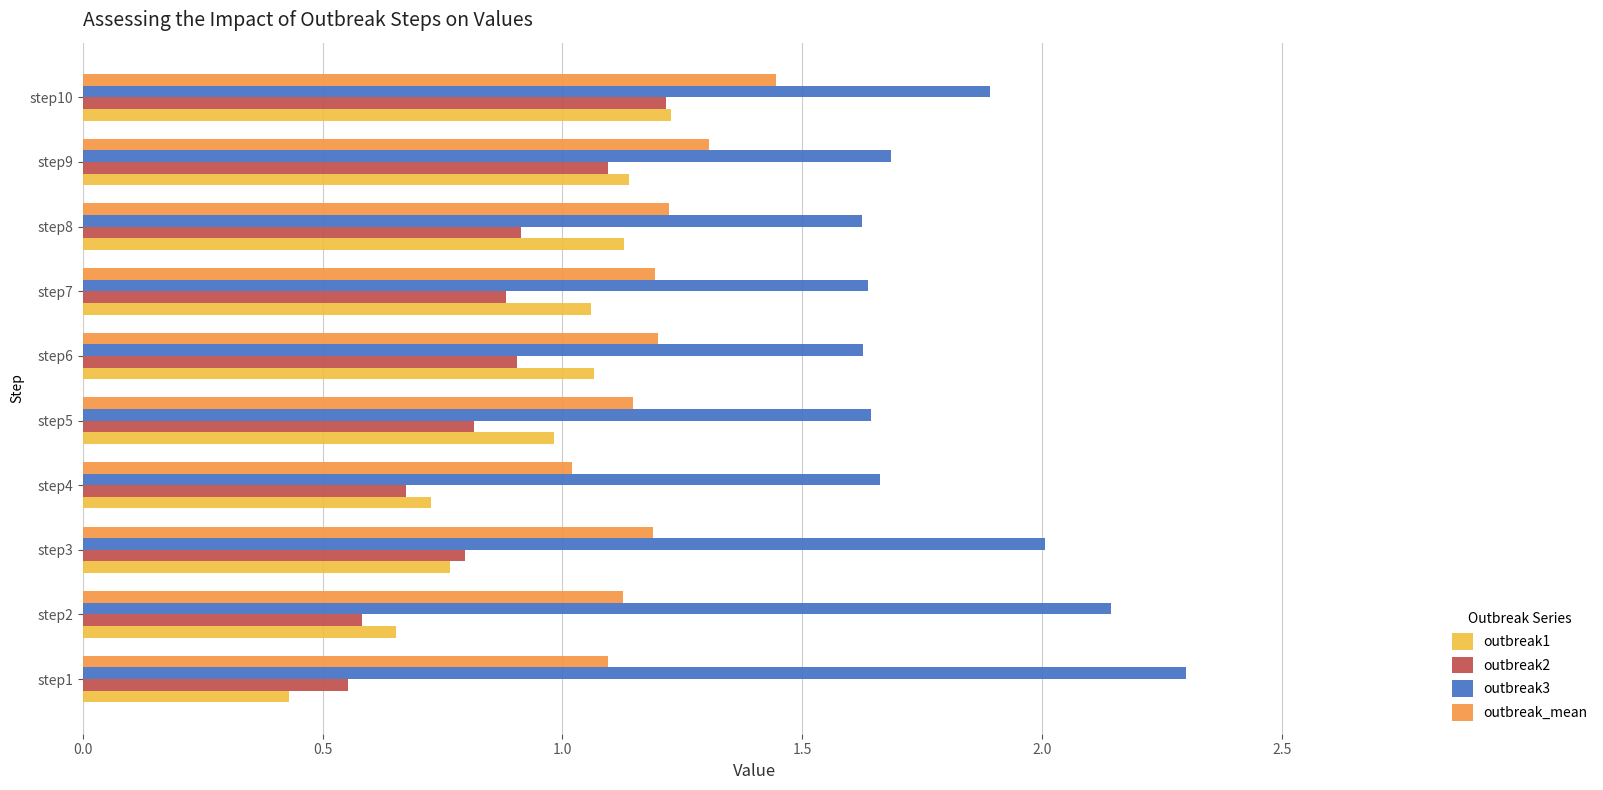

At which category is the sum across all series the highest?

step10